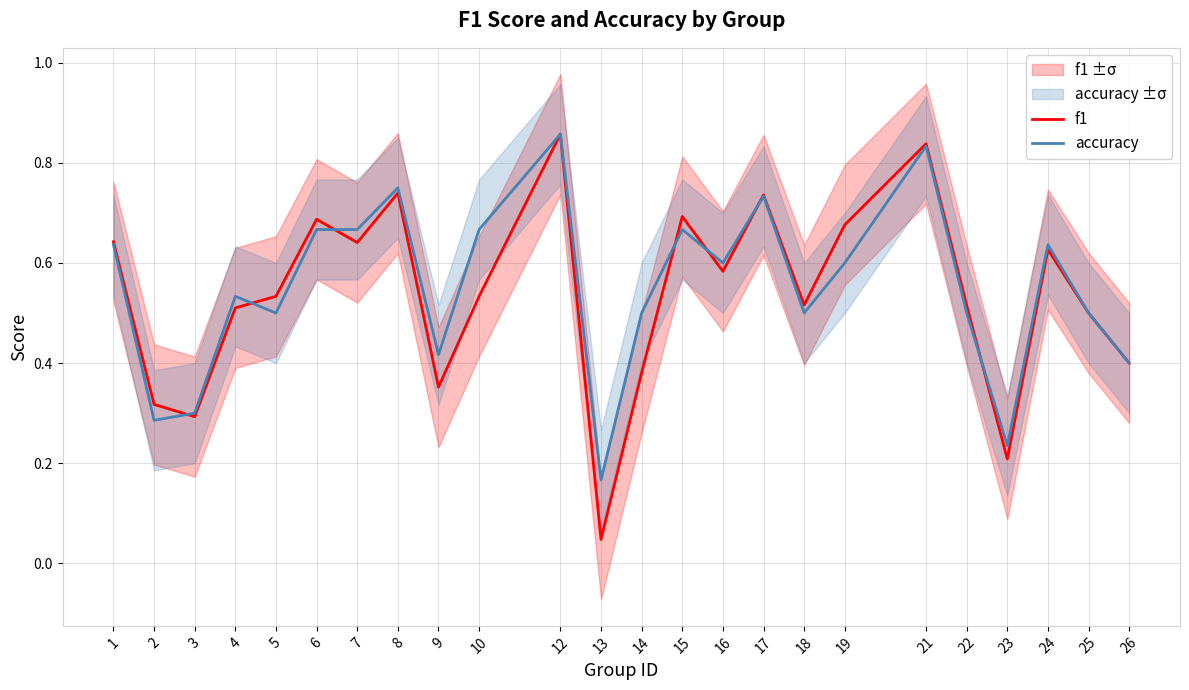

What is the total value across all series at 18?

1.0